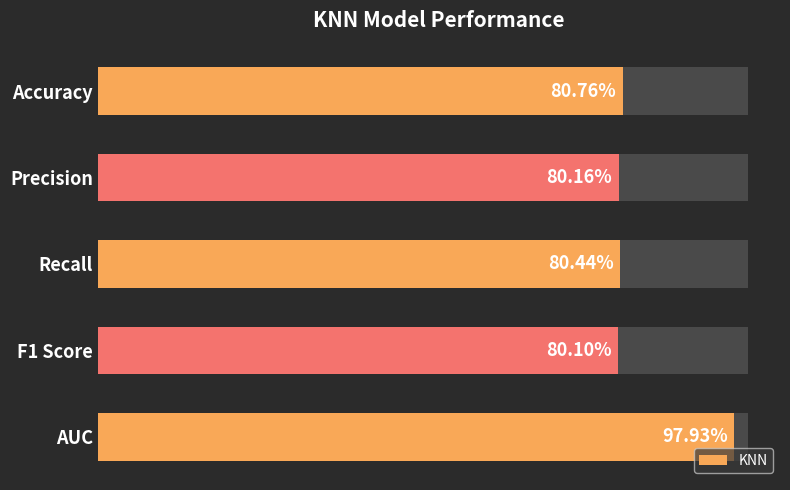

How many values are between 0 and 1?

5